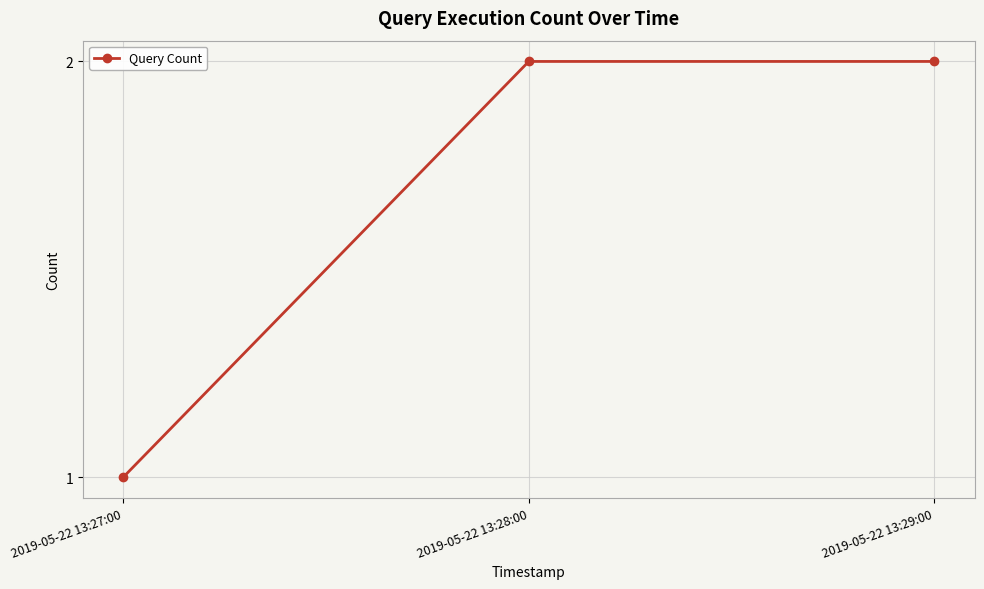

The value at 2019-05-22 13:27:00 is 2. True or false?

False